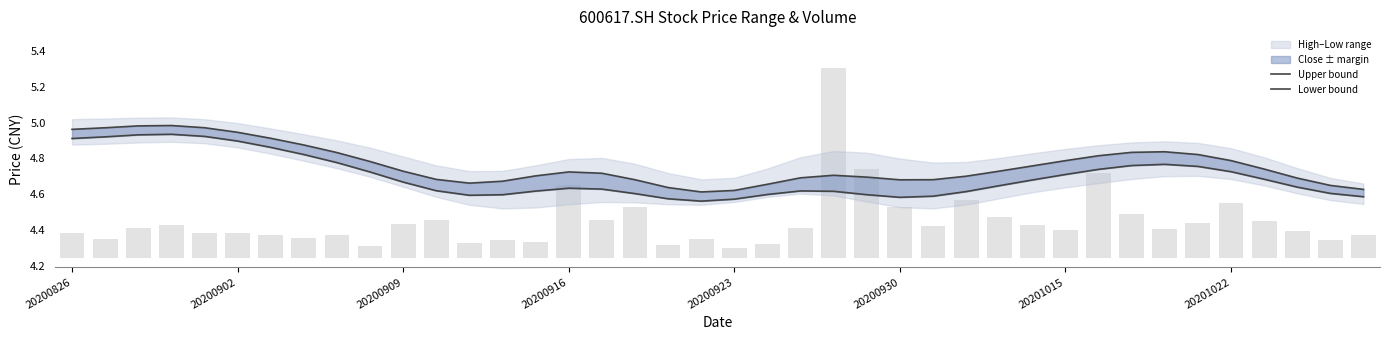

Which series changed the most between 20200930 and 20201015?

Lower bound